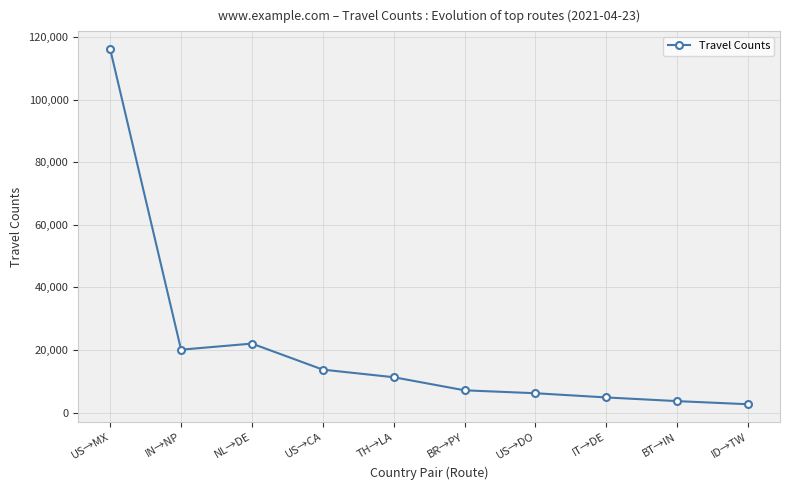

Does the chart have visible grid lines?

Yes